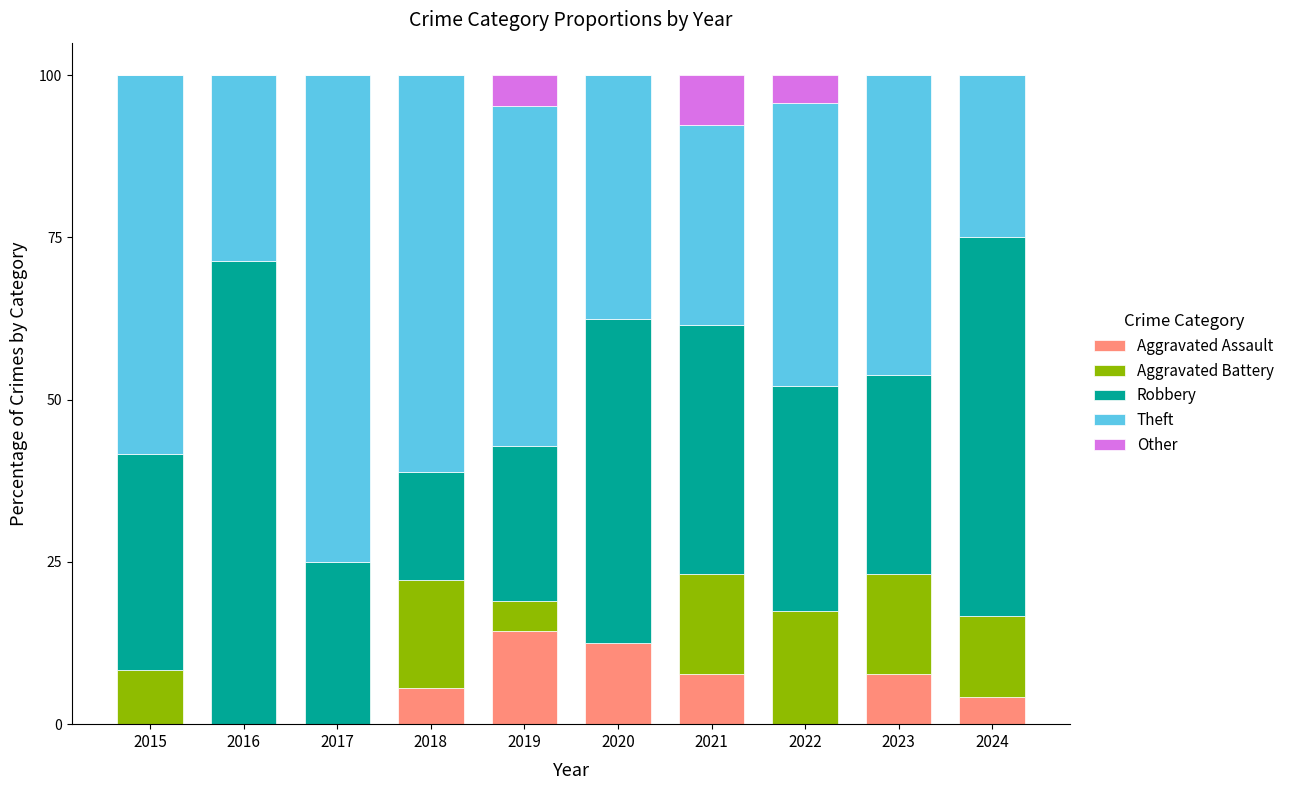

Is it true that Aggravated Assault equals 14.3 at 2019?

True